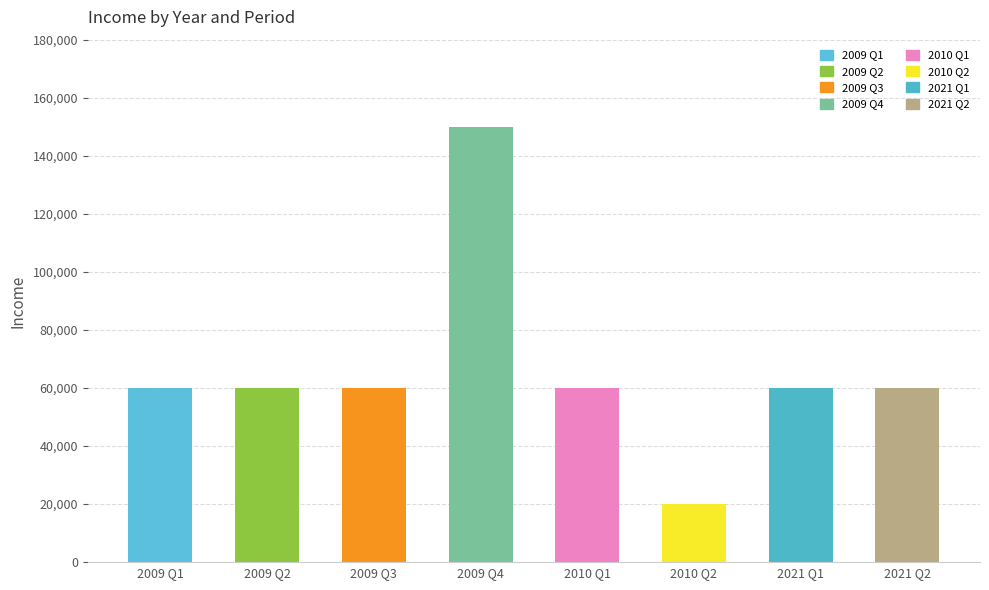

Which series has the largest range (max minus min)?

income